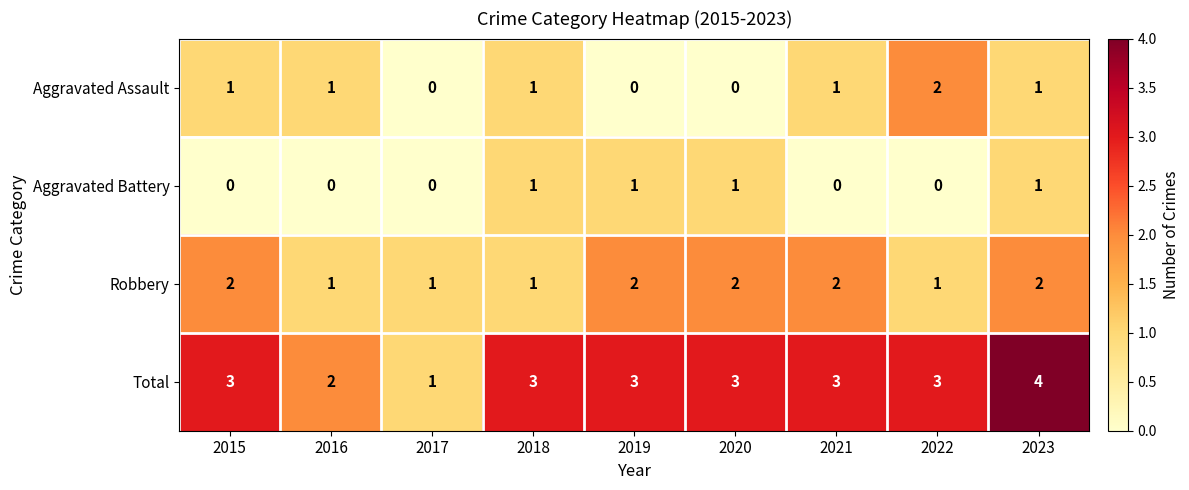

Which series has the widest spread of values?

Total